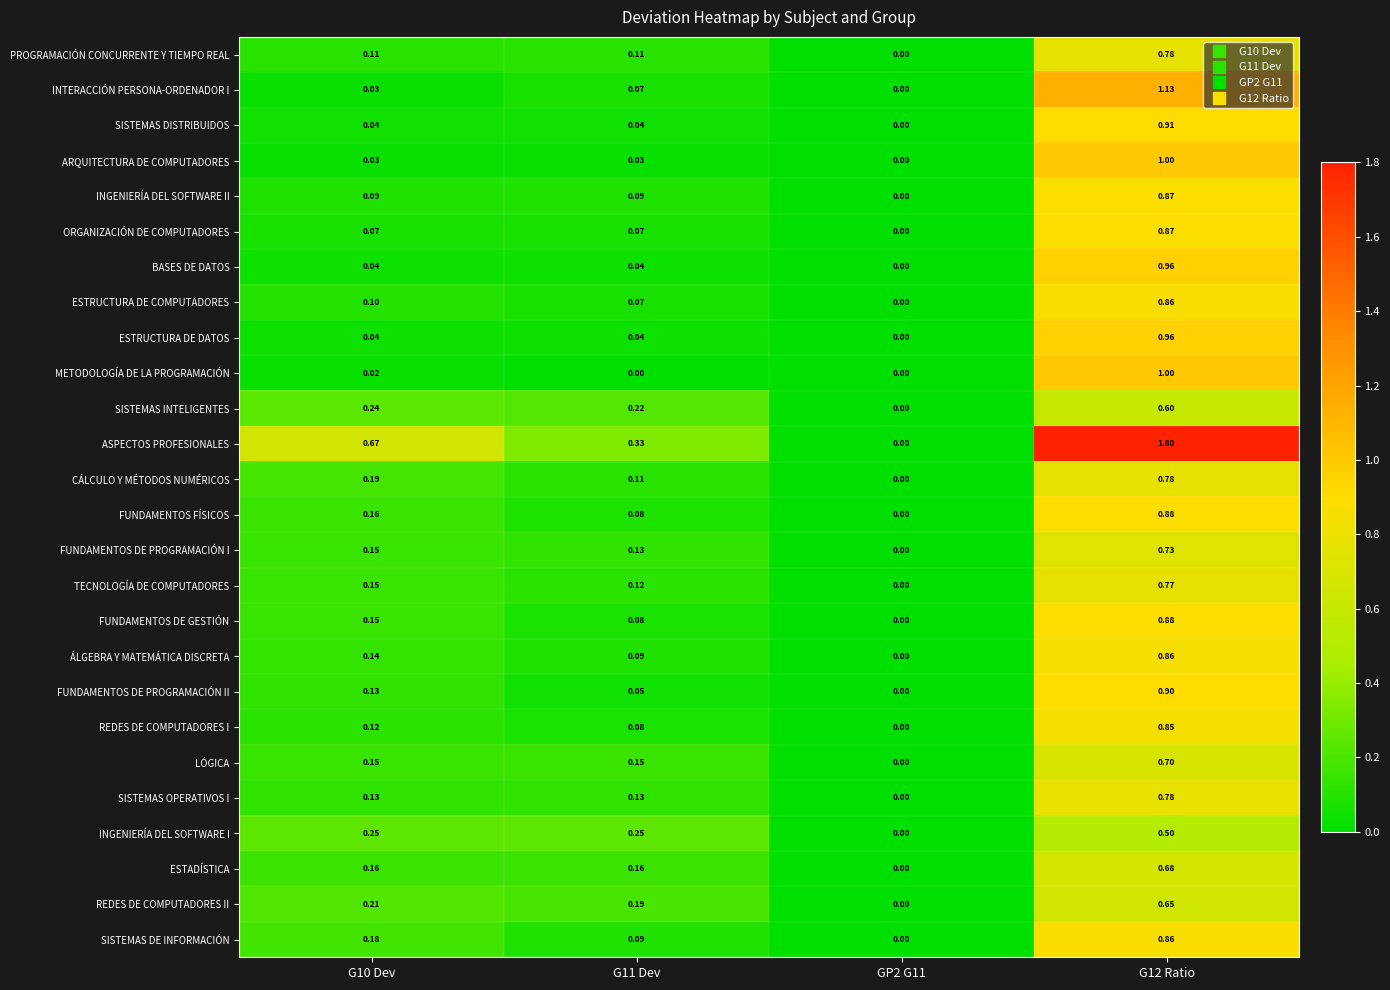

Which series changed the most between G11 Dev and GP2 G11?

ASPECTOS PROFESIONALES